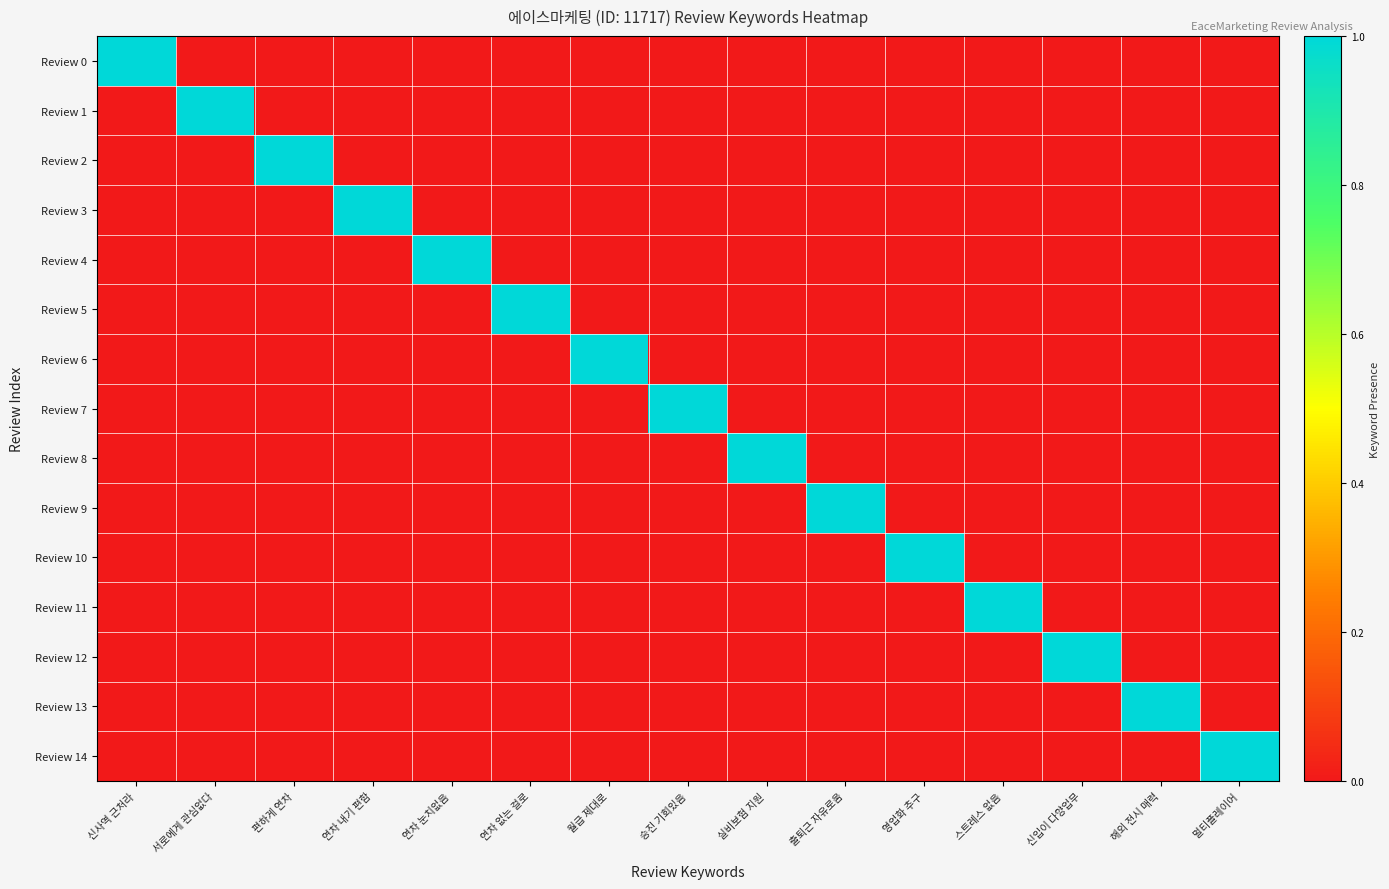

Count the number of categories in the chart.

15